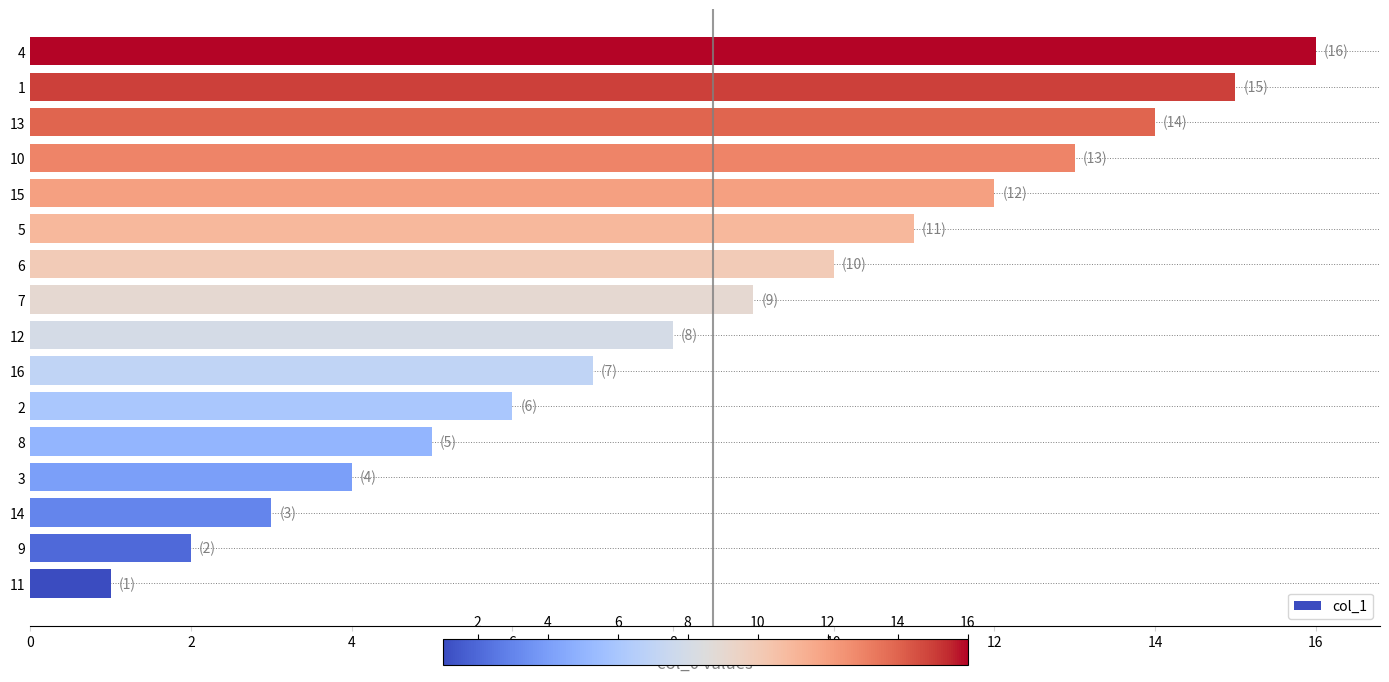

What is the difference between the values at 8 and 10?

8